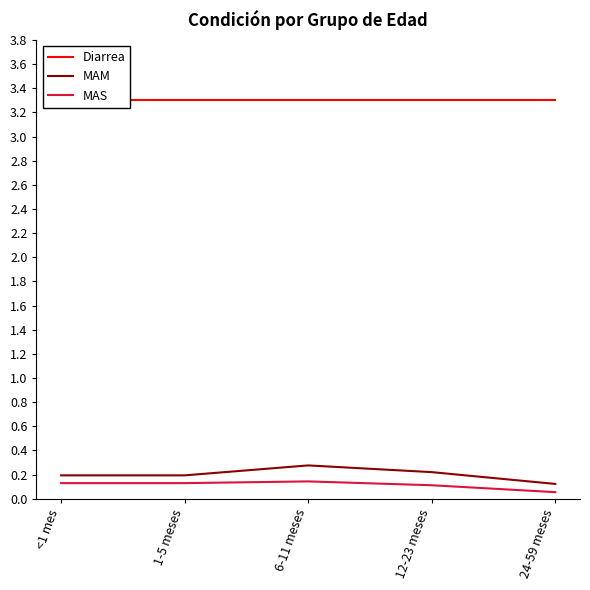

What is the sum of all MAM values?

1.0